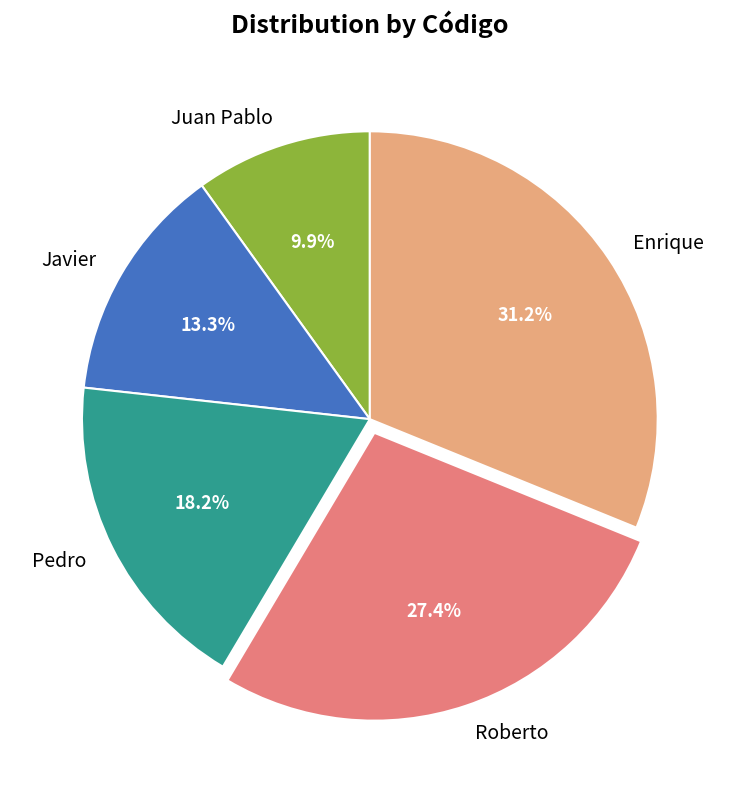

What percentage is NOT represented by Javier?

86.7%